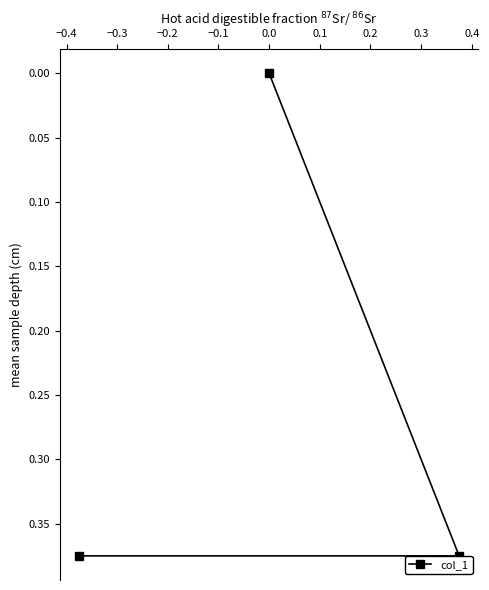

How many values exceed 0?

2